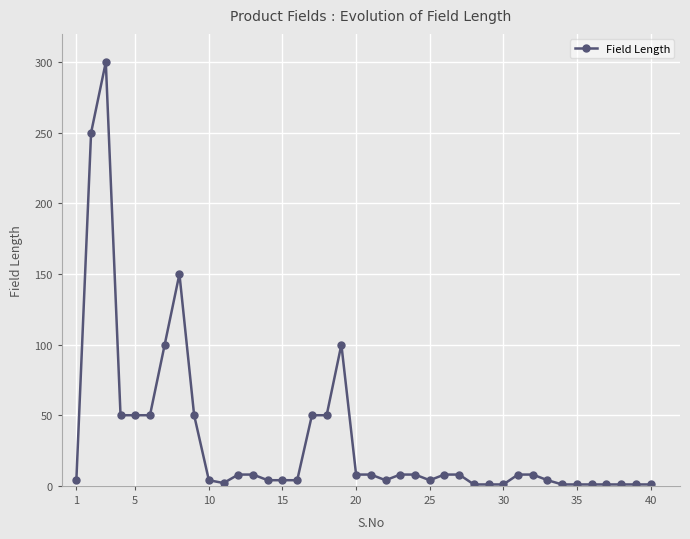

What is the value of the 32nd point from the left?

8